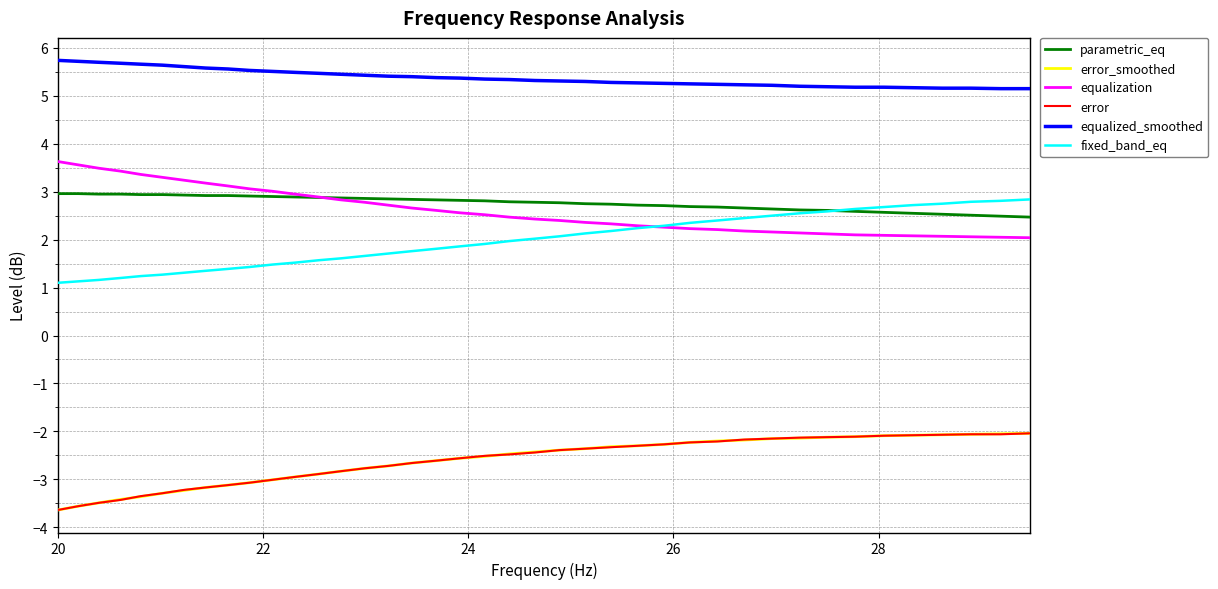

True or false: equalized_smoothed and error_smoothed cross at least once.

False